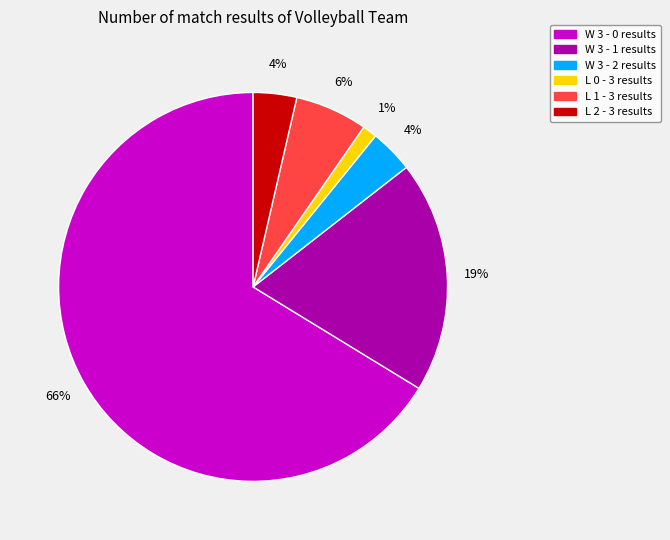

To the nearest percent, what portion does L 1 - 3 represent?

6%